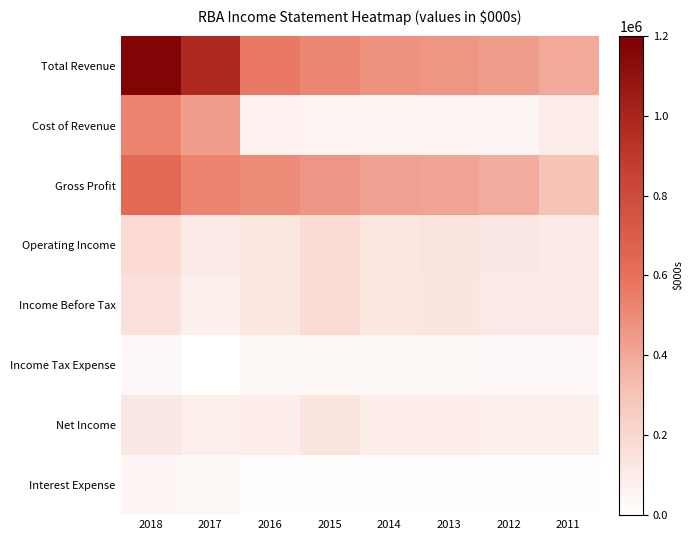

Reading right to left, extract all data points from this chart.

Total Revenue: 2011=396100	2012=438000	2013=467400	2014=481100	2015=515900	2016=566400	2017=971200	2018=1170000
Cost of Revenue: 2011=96100	2012=49700	2013=54000	2014=57900	2015=56000	2016=66100	2017=439700	2018=533400
Gross Profit: 2011=300000	2012=388300	2013=413400	2014=423200	2015=459800	2016=500300	2017=531500	2018=636600
Operating Income: 2011=107000	2012=117300	2013=137000	2014=127900	2015=174800	2016=128900	2017=107500	2018=185200
Income Before Tax: 2011=108000	2012=112000	2013=134800	2014=129000	2015=176400	2016=130500	2017=77400	2018=152500
Income Tax Expense: 2011=31400	2012=32500	2013=40300	2014=36500	2015=37900	2016=37000	2017=2100	2018=31000
Net Income: 2011=76600	2012=79500	2013=93600	2014=91000	2015=136200	2016=91800	2017=84800	2018=121500
Interest Expense: 2011=5400	2012=6600	2013=7400	2014=5300	2015=5000	2016=5600	2017=38300	2018=44500